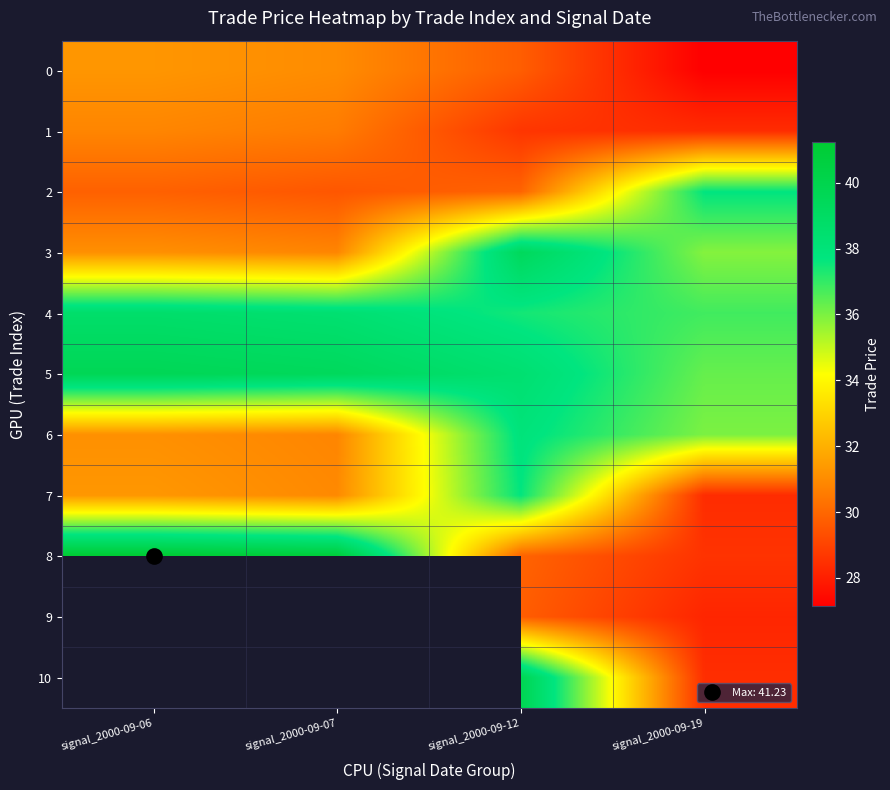

Which has a higher value, signal_2000-09-07 or signal_2000-09-12?

signal_2000-09-07